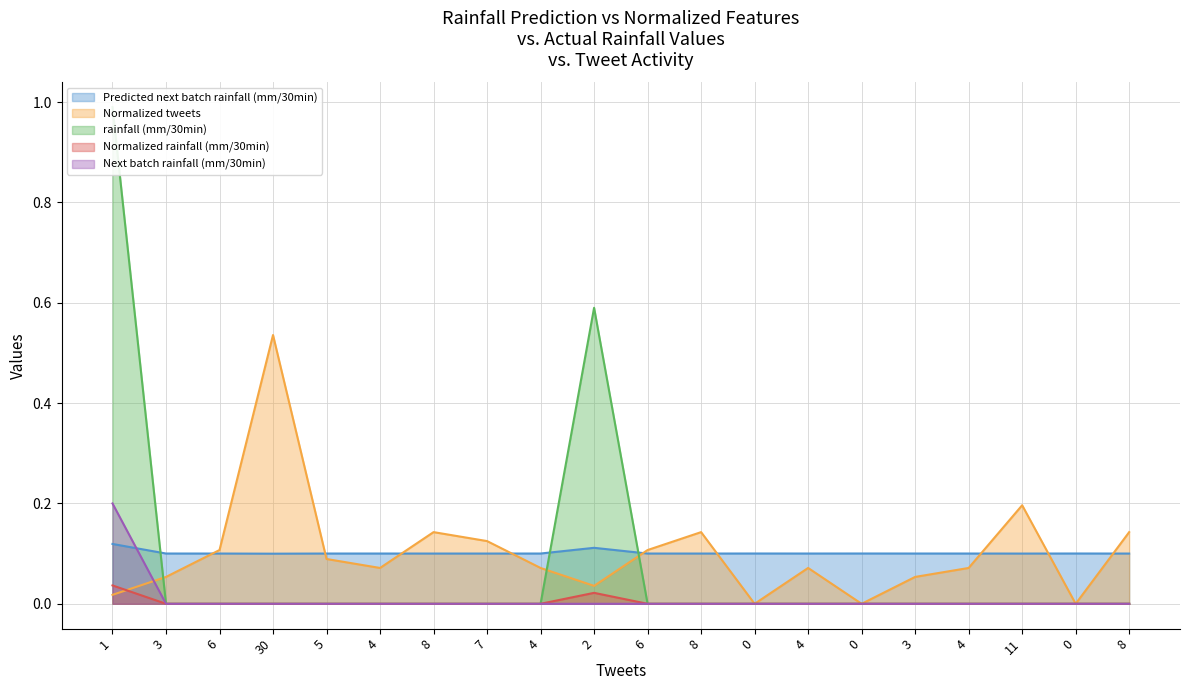

What is the highest value of the Next batch rainfall (mm/30min) series?

0.2